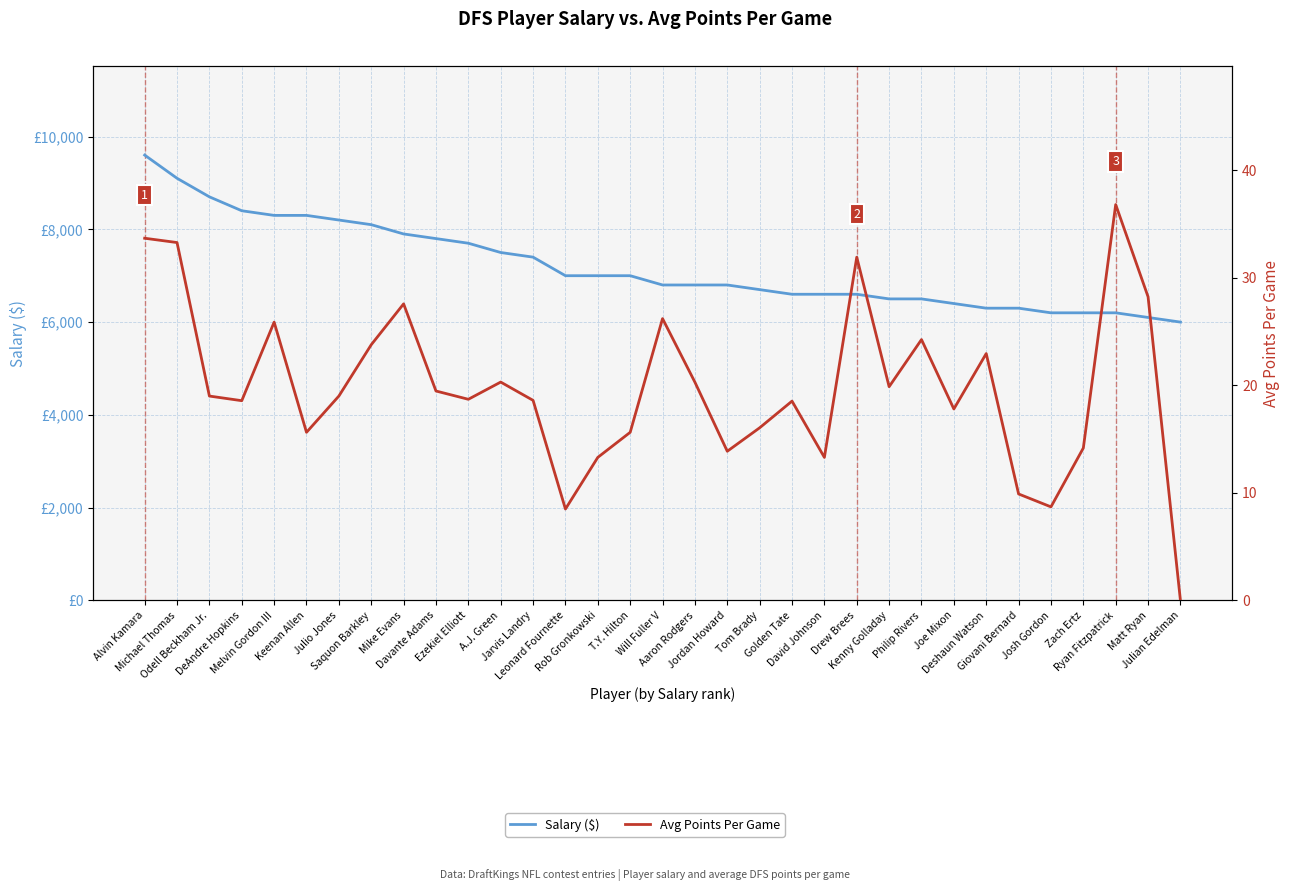

The value of Salary at David Johnson is 6600.0. True or false?

True